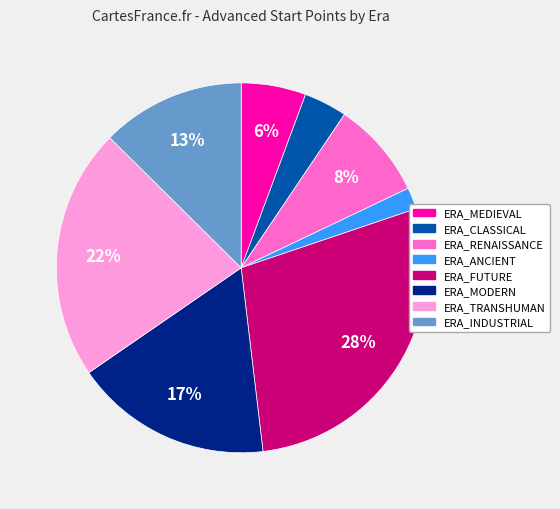

Count the number of slices in the pie.

8